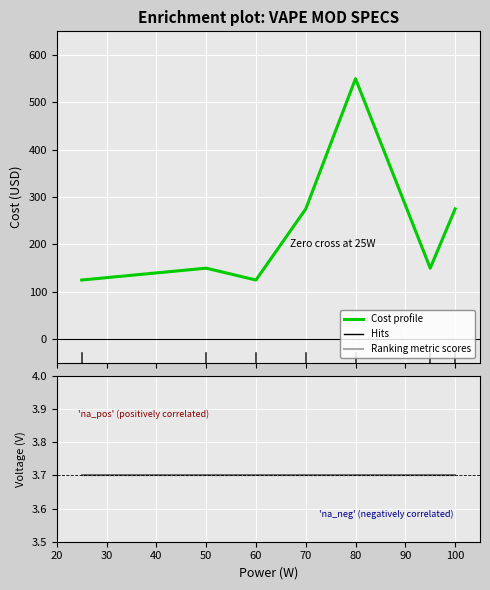

At which label does the data first exceed 150?

70